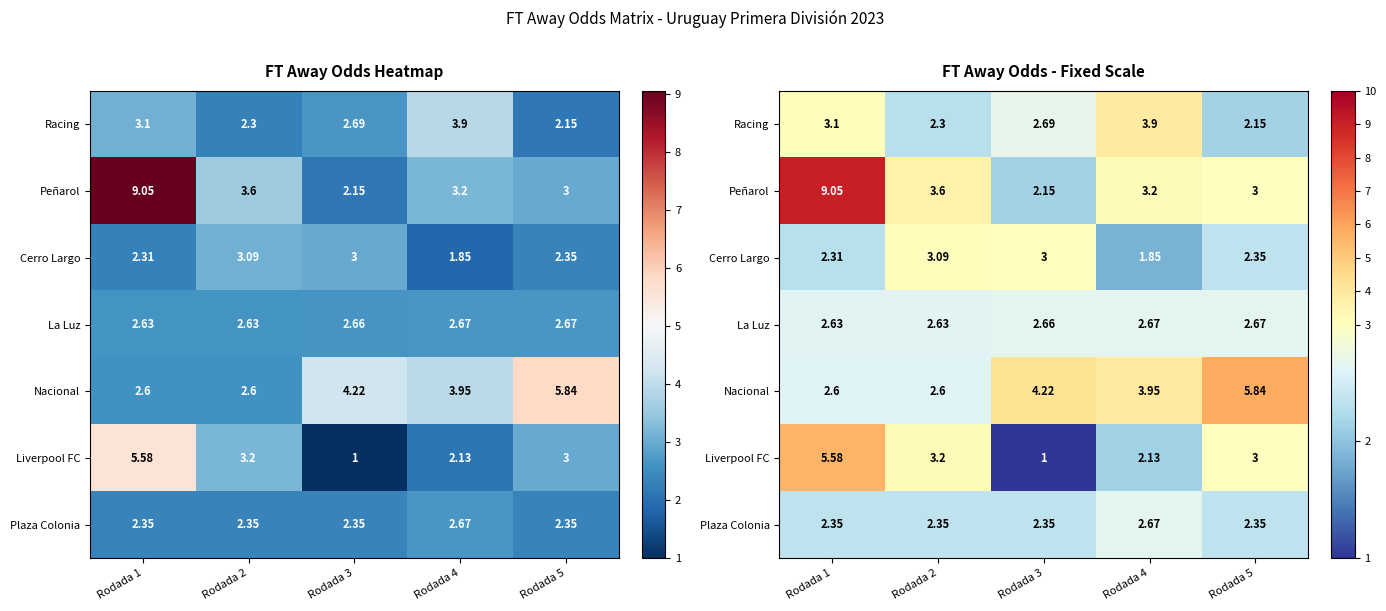

What value does the Plaza Colonia series have at Rodada 3?

2.4